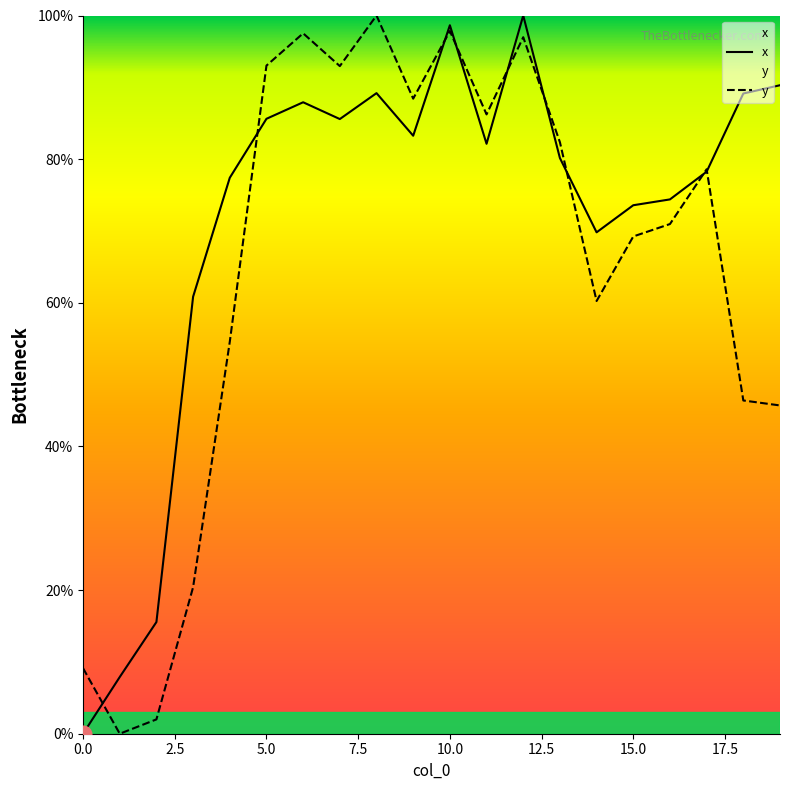

Which series has the largest total across all categories?

x